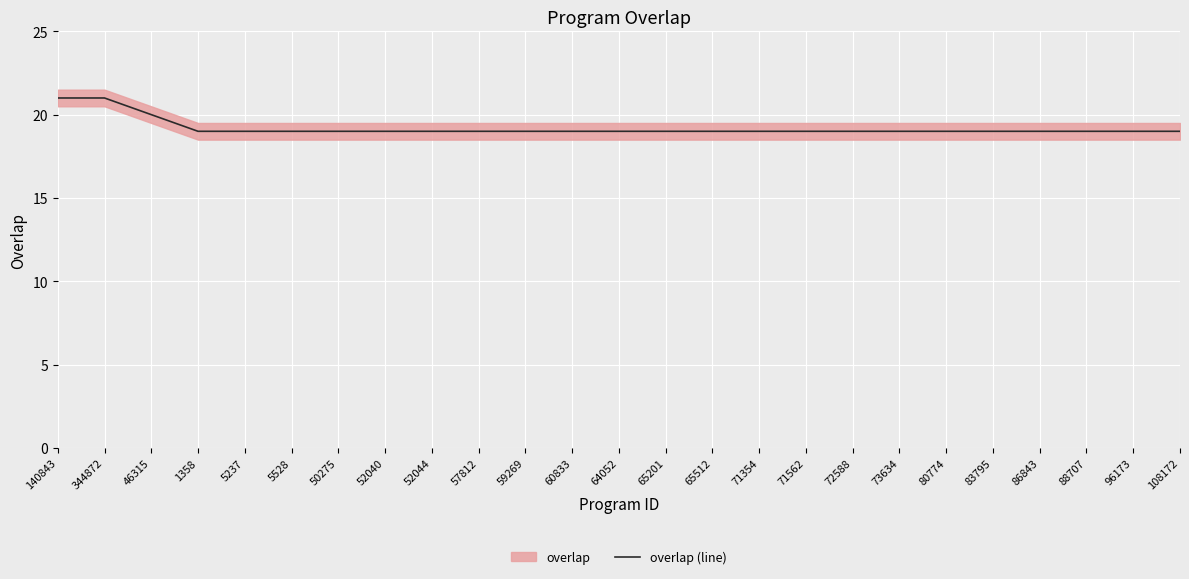

What is the smallest value displayed?

19